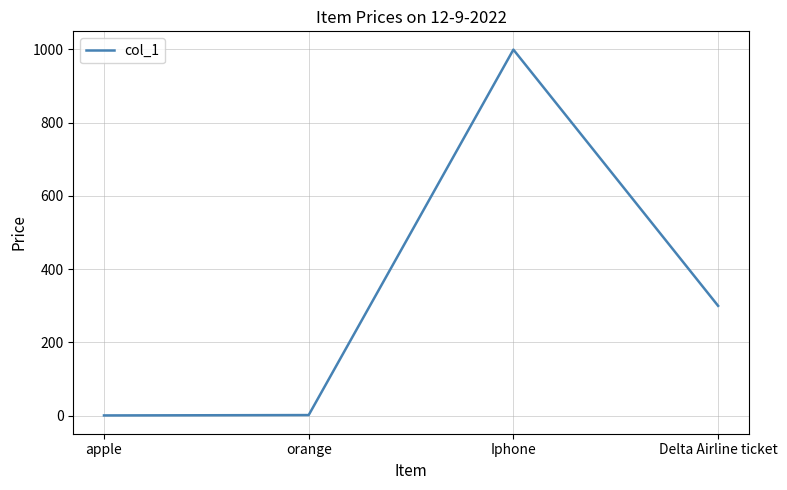

Between orange and Iphone, which is larger?

Iphone